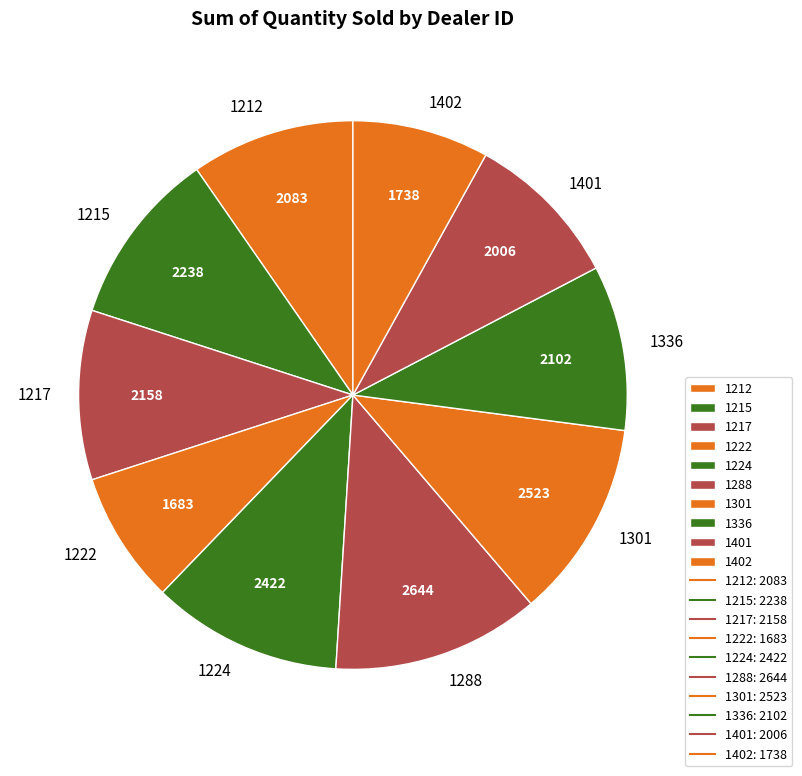

What is the largest slice in the pie chart?

1288